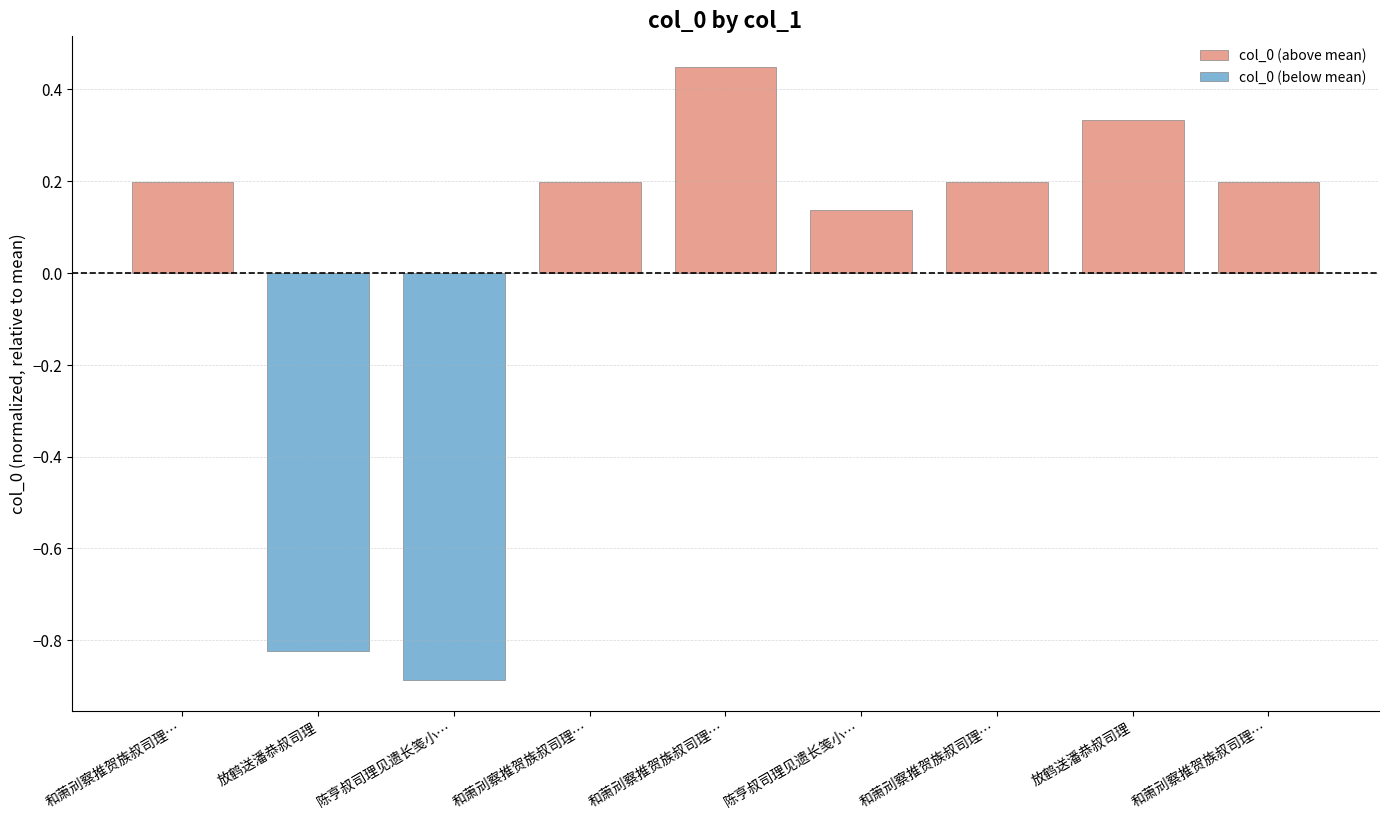

At how many categories does at least one series exceed 0?

7